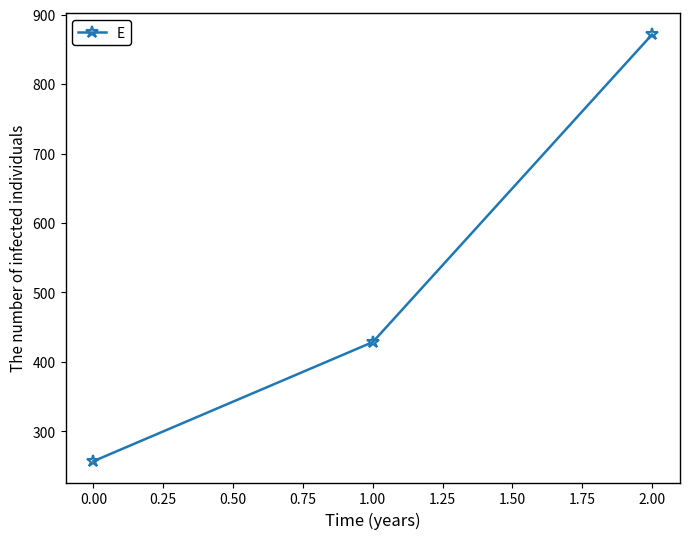

Reading right to left, transcribe all the data shown in this chart.

871.4	428.6	257.1